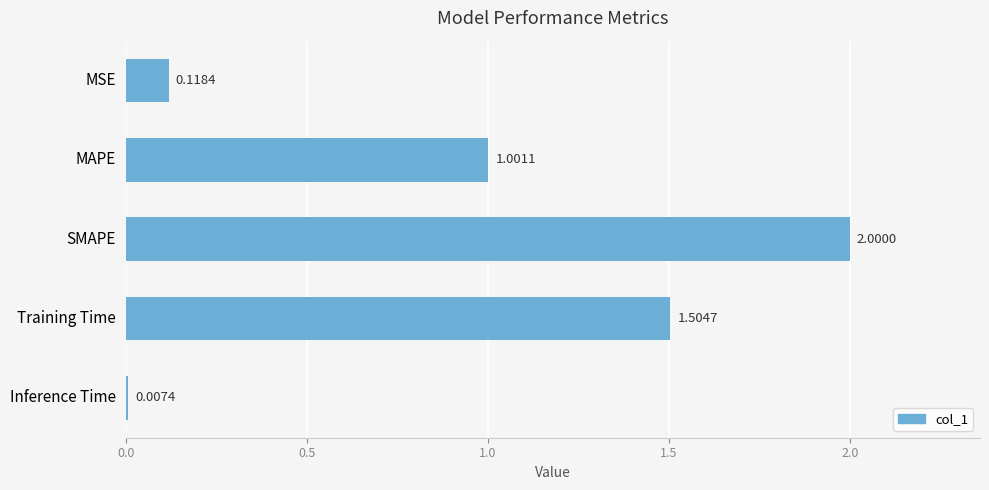

What is the greatest value displayed?

2.0